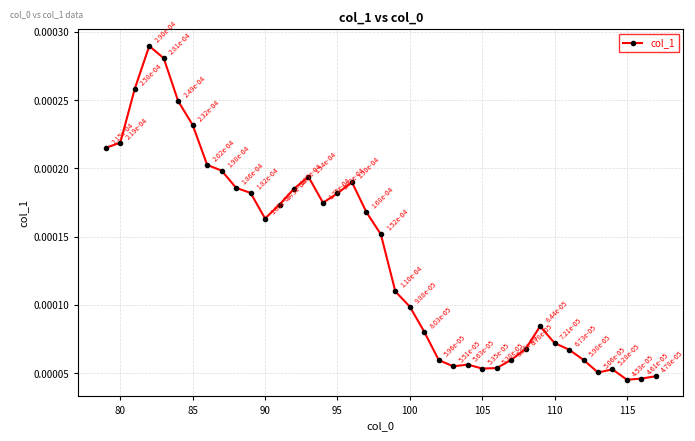

How many points are higher than both their immediate neighbors (excluding endpoints)?

6